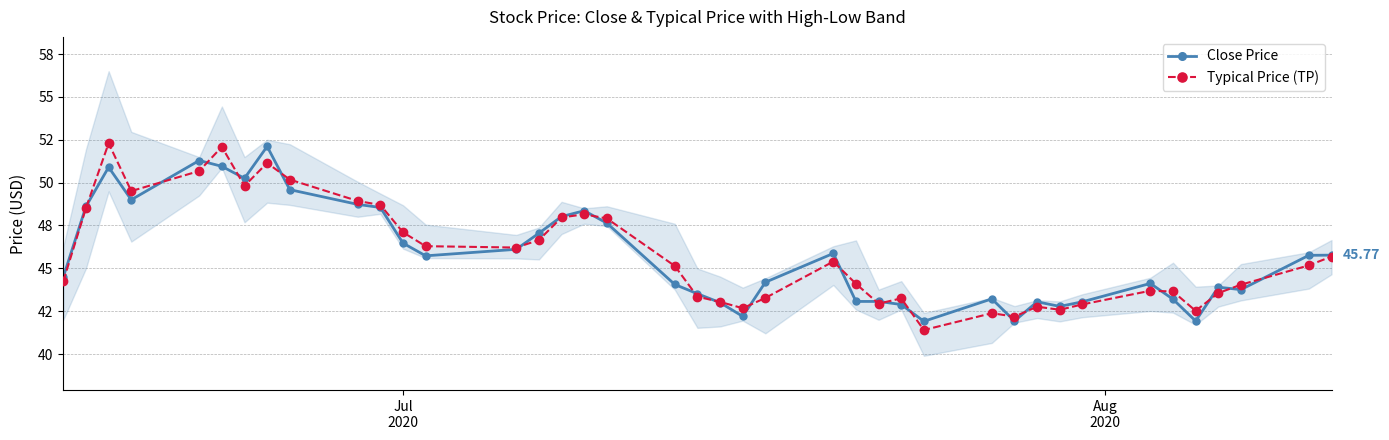

Rank the series by their average value, from lowest to highest.

Close Price, Typical Price (TP)